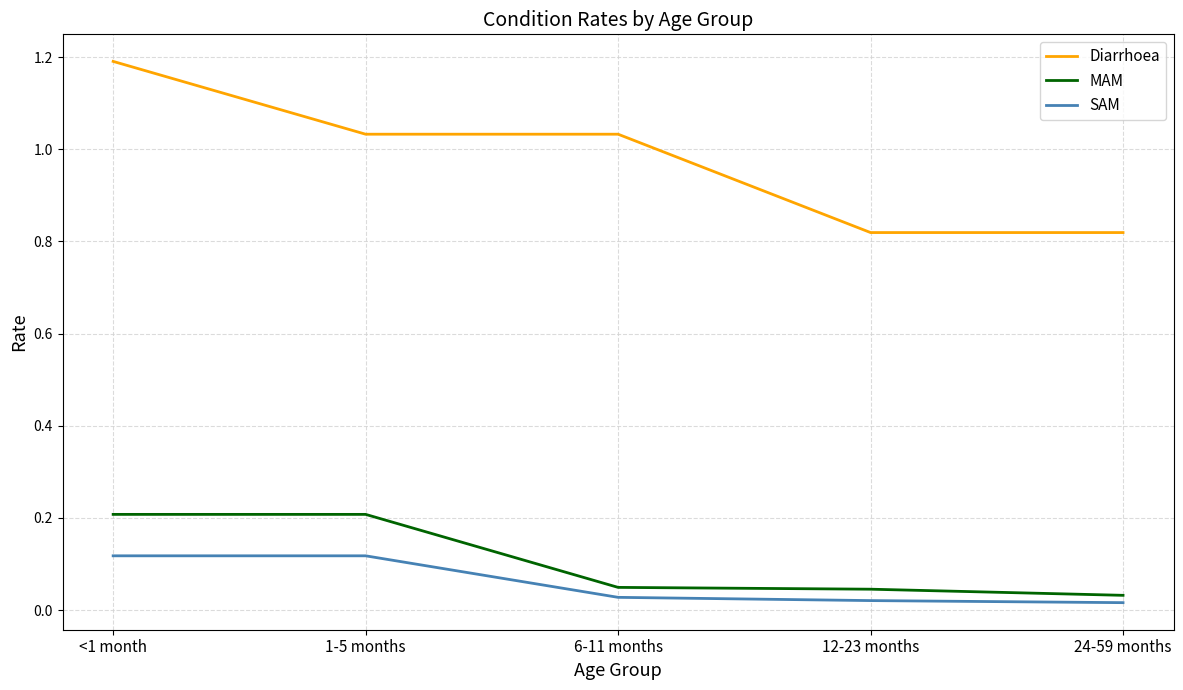

True or false: SAM and Diarrhoea intersect in this chart.

False